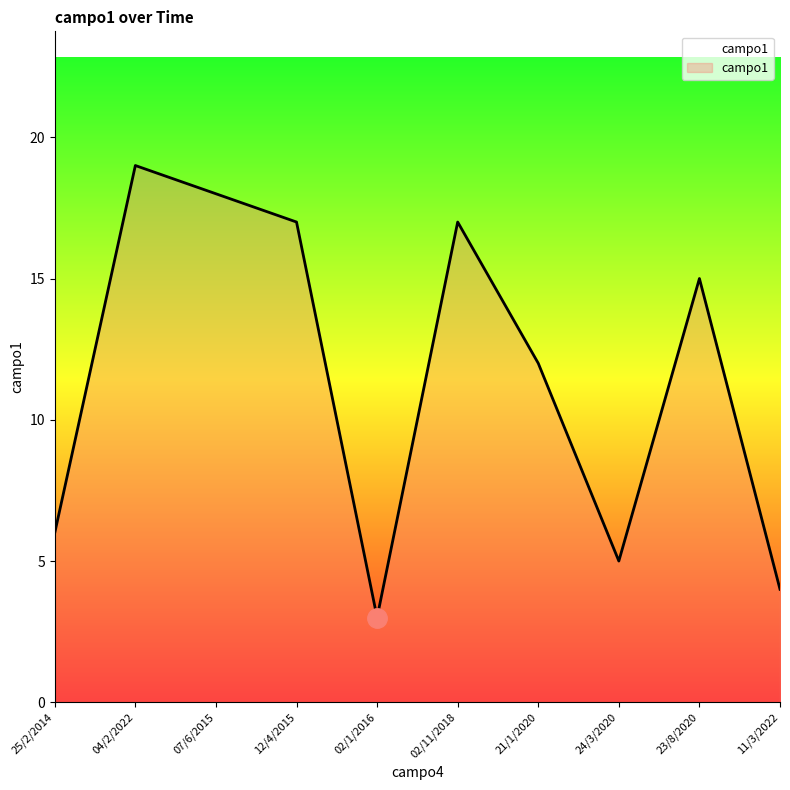

What is the smallest value displayed?

3